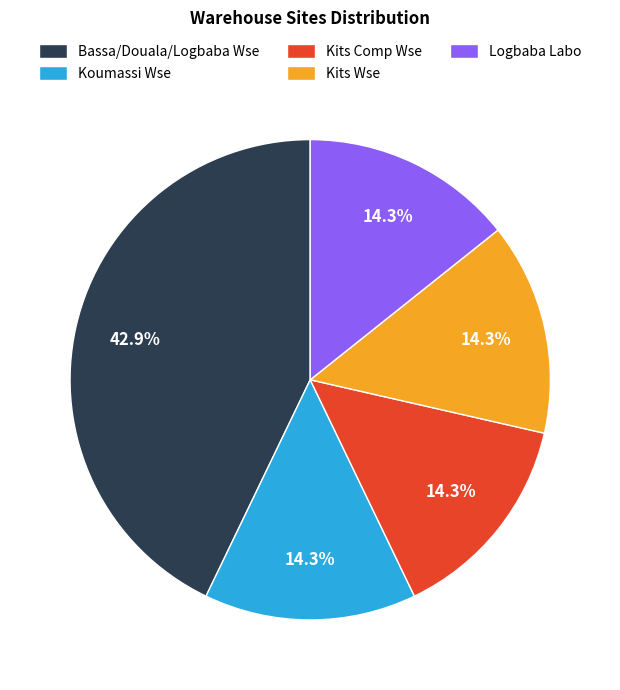

Does any single category account for the majority?

No